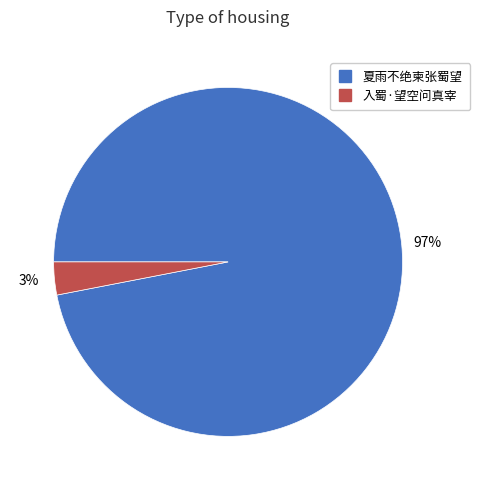

Is it true that 夏雨不绝柬张蜀望 is 82% of the pie?

False